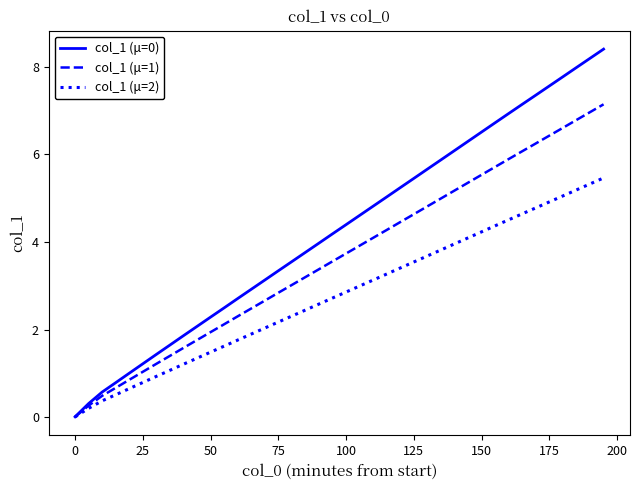

What is the highest value of the col_1 (μ=2) series?

5.5